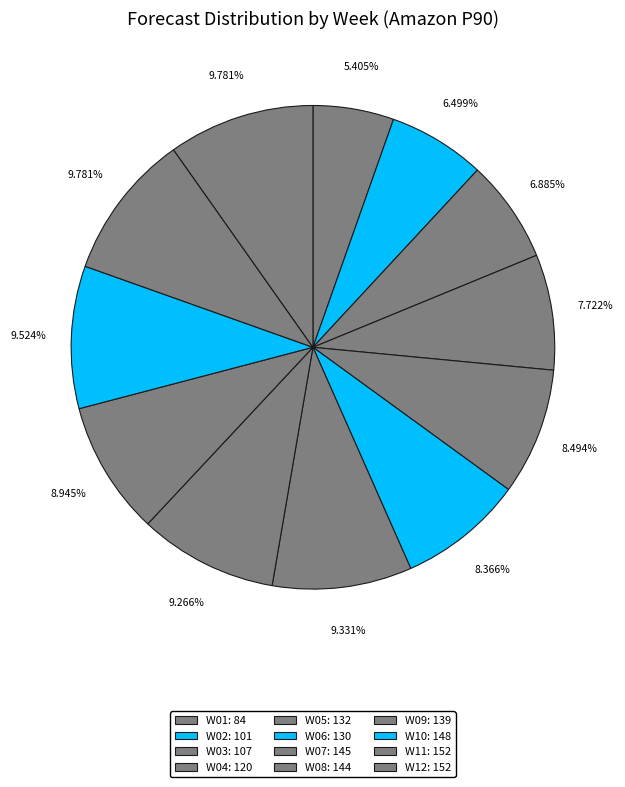

Is there any slice that represents more than half of the pie?

No